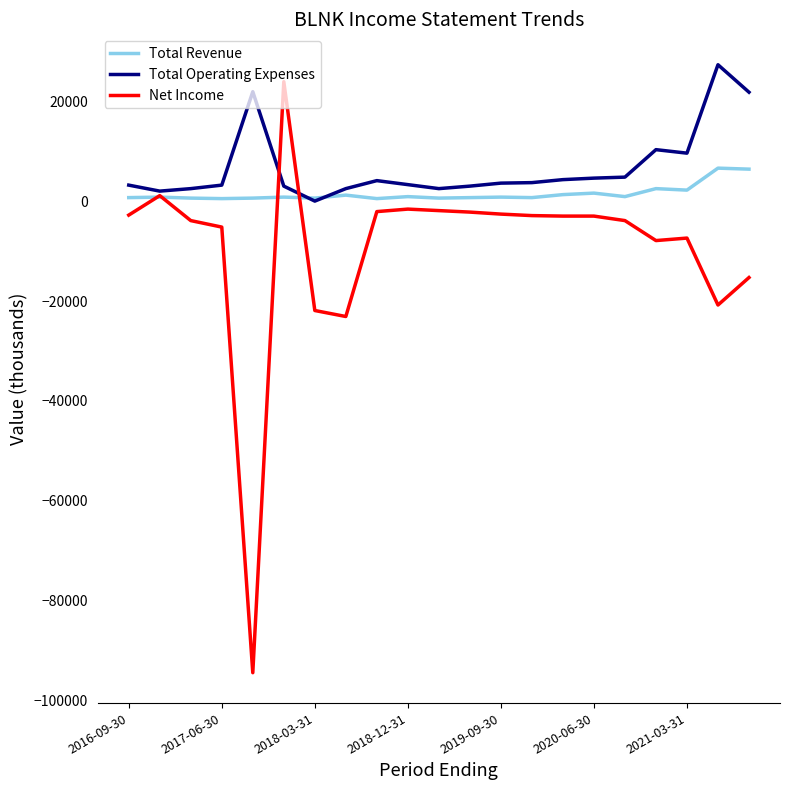

What is the difference between the maximum and minimum values in the Total Operating Expenses series?

27300